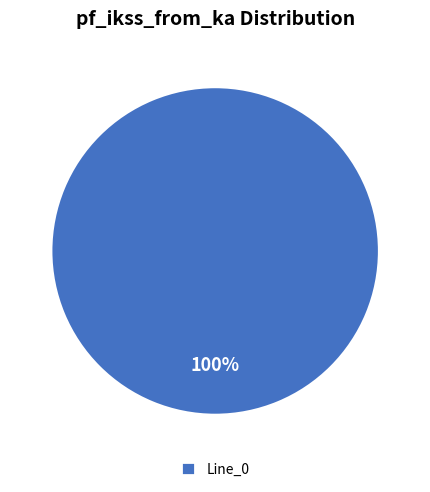

Which slice represents more than half of the pie?

Line_0